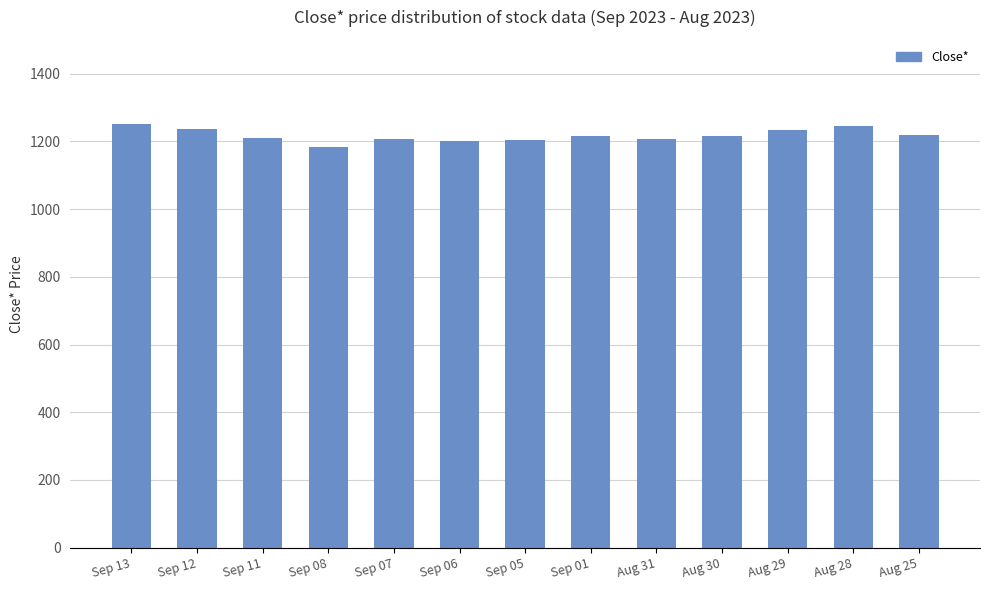

What is the sum of the values at Sep 13 and Sep 07?

2458.1